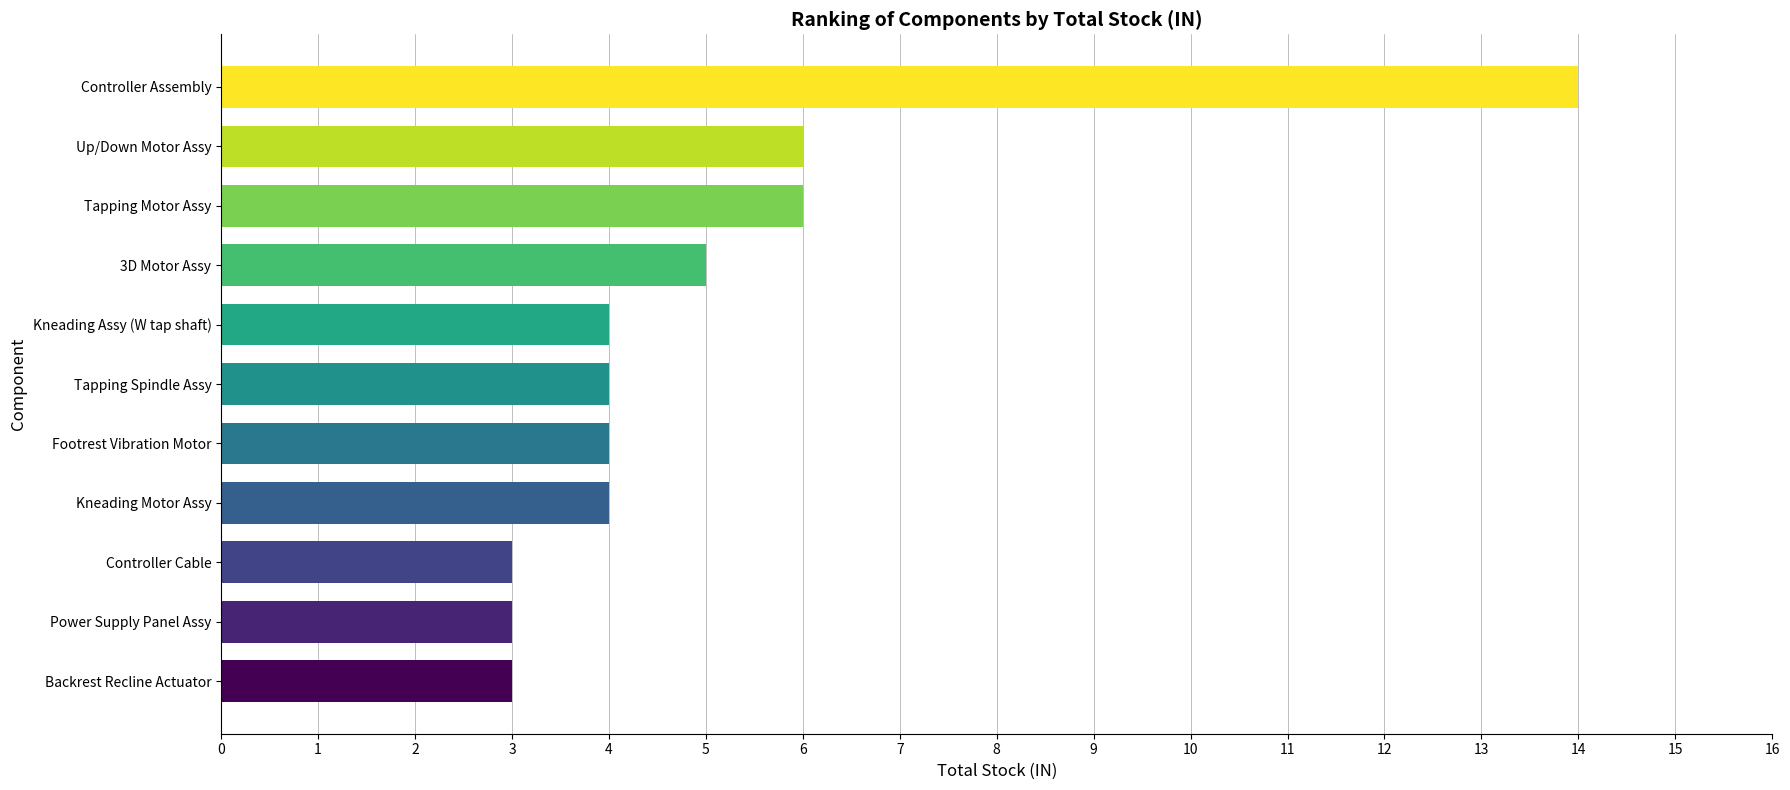

The value at Kneading Motor Assy is 4. True or false?

True